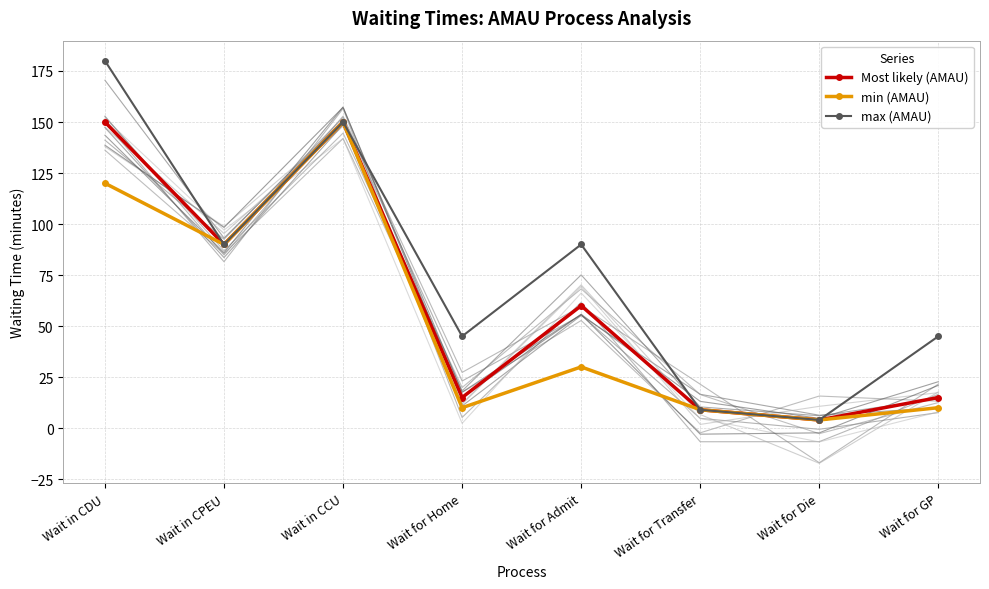

What position from the left is Wait for Home?

4